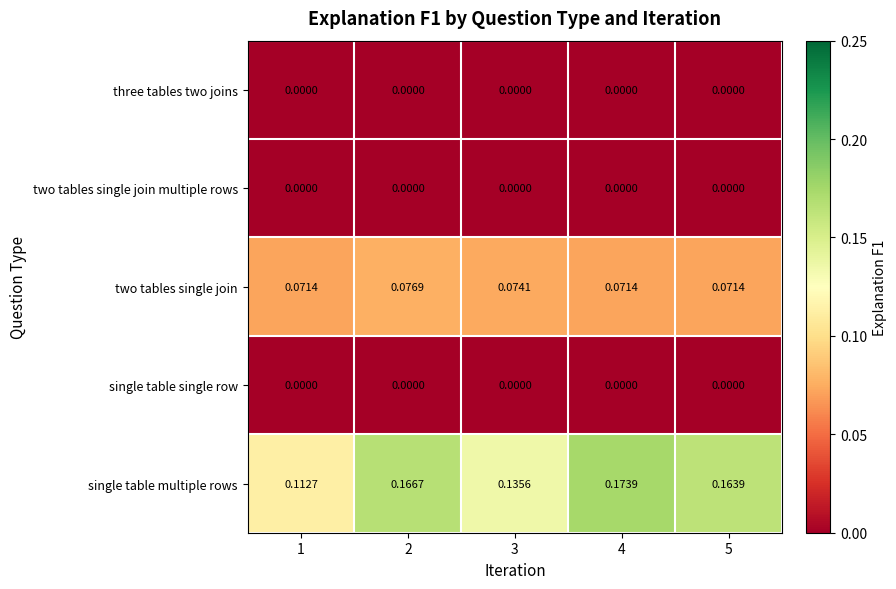

Which series has the largest range (max minus min)?

single table multiple rows